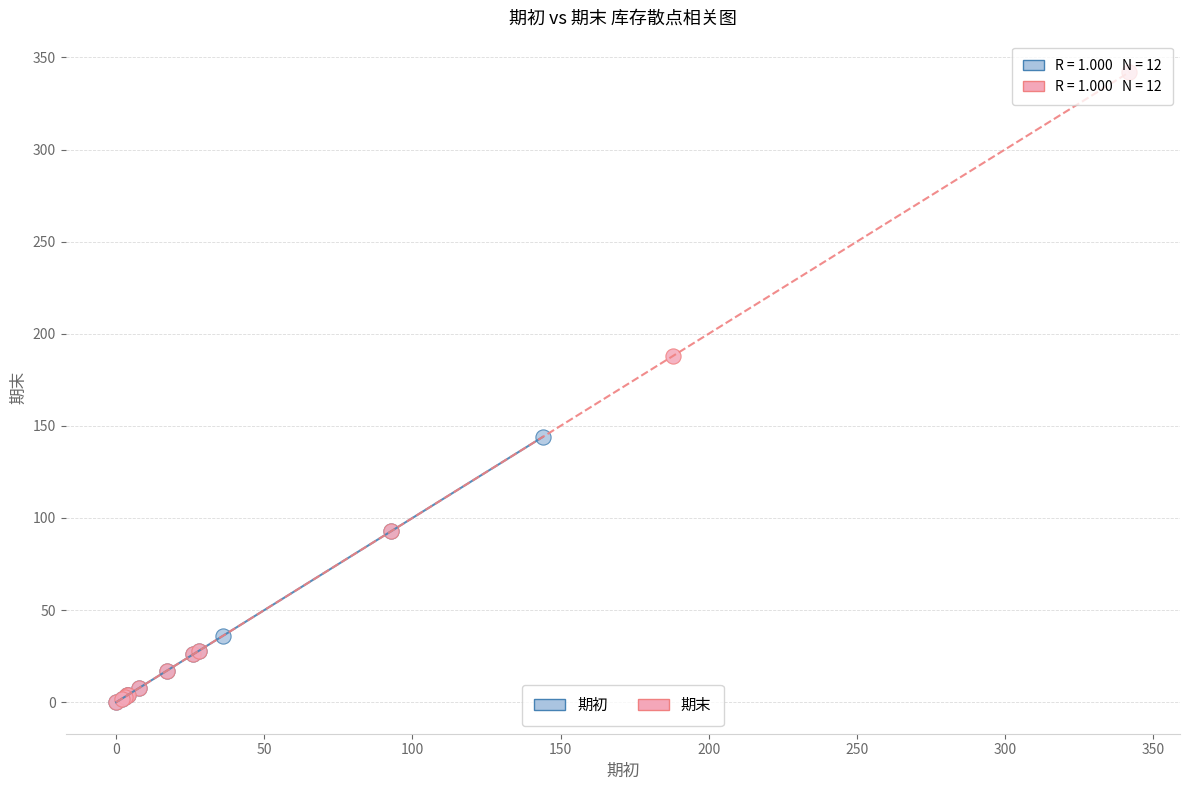

Which series contains the highest Y value?

期末